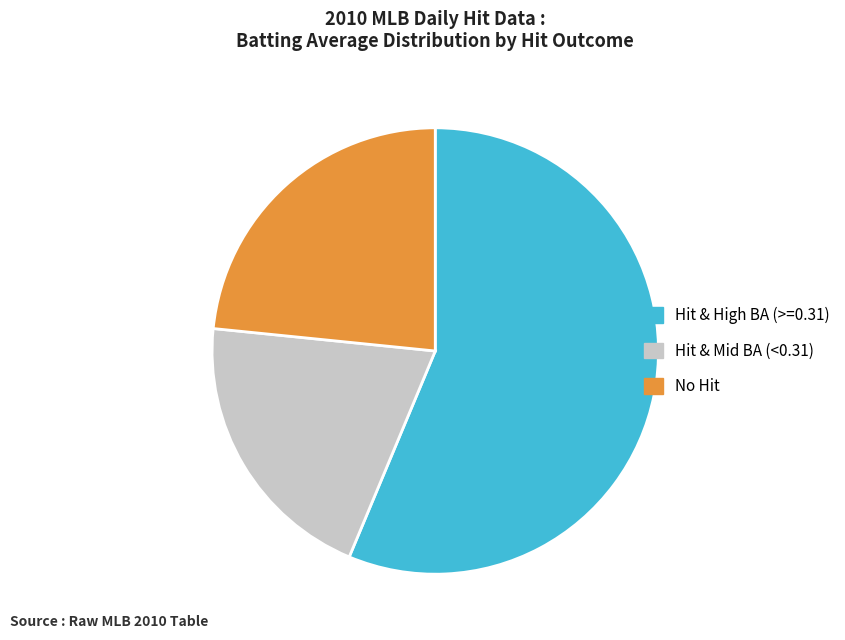

Is there a majority slice in this chart?

Yes